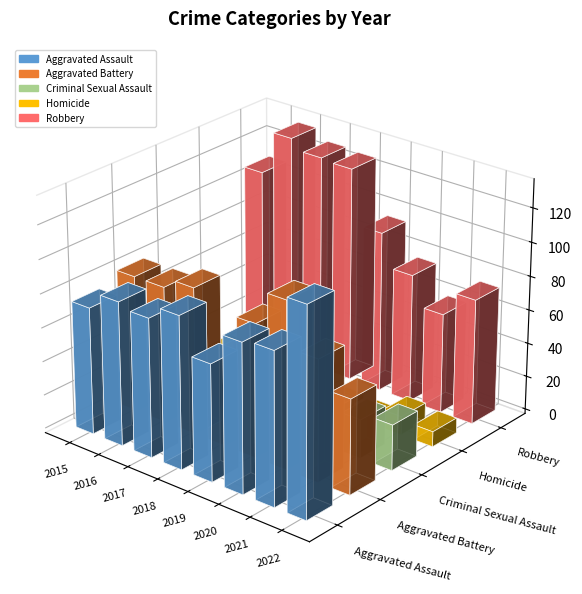

Rank the series by their maximum value, from lowest to highest.

Homicide, Criminal Sexual Assault, Aggravated Battery, Aggravated Assault, Robbery